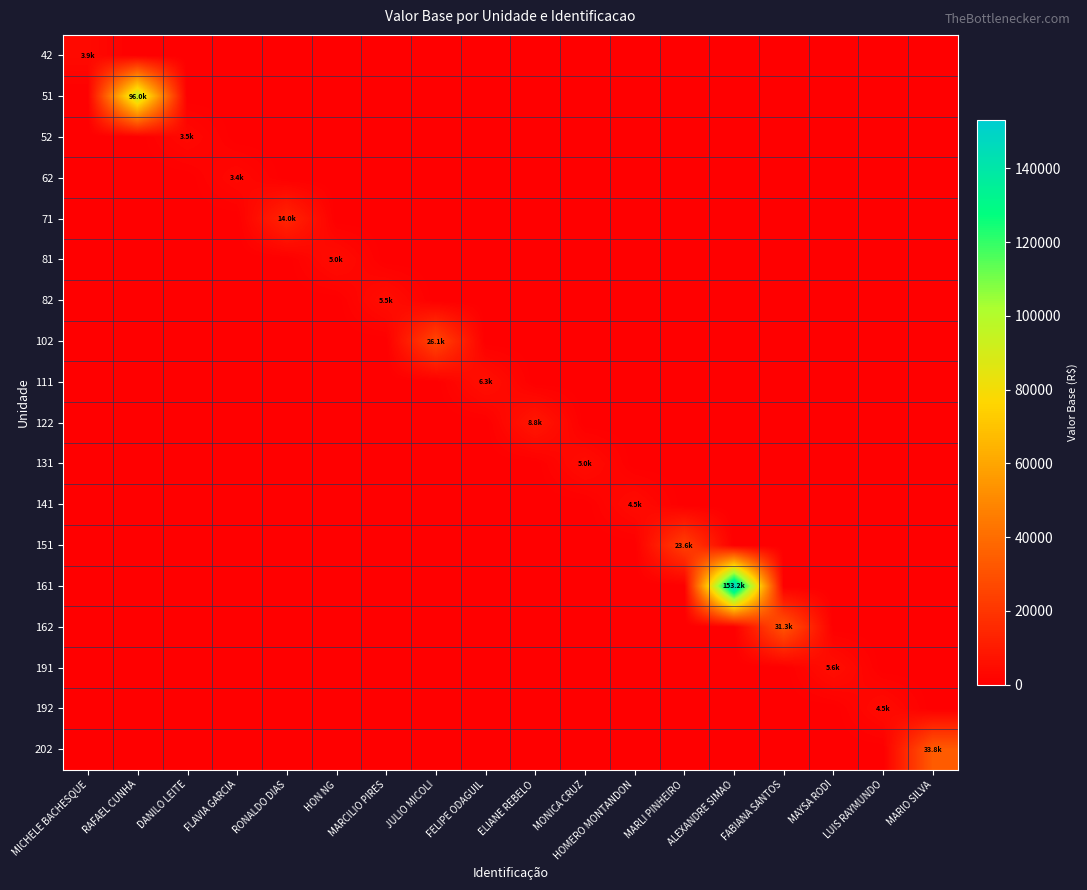

Count the number of categories in the chart.

18